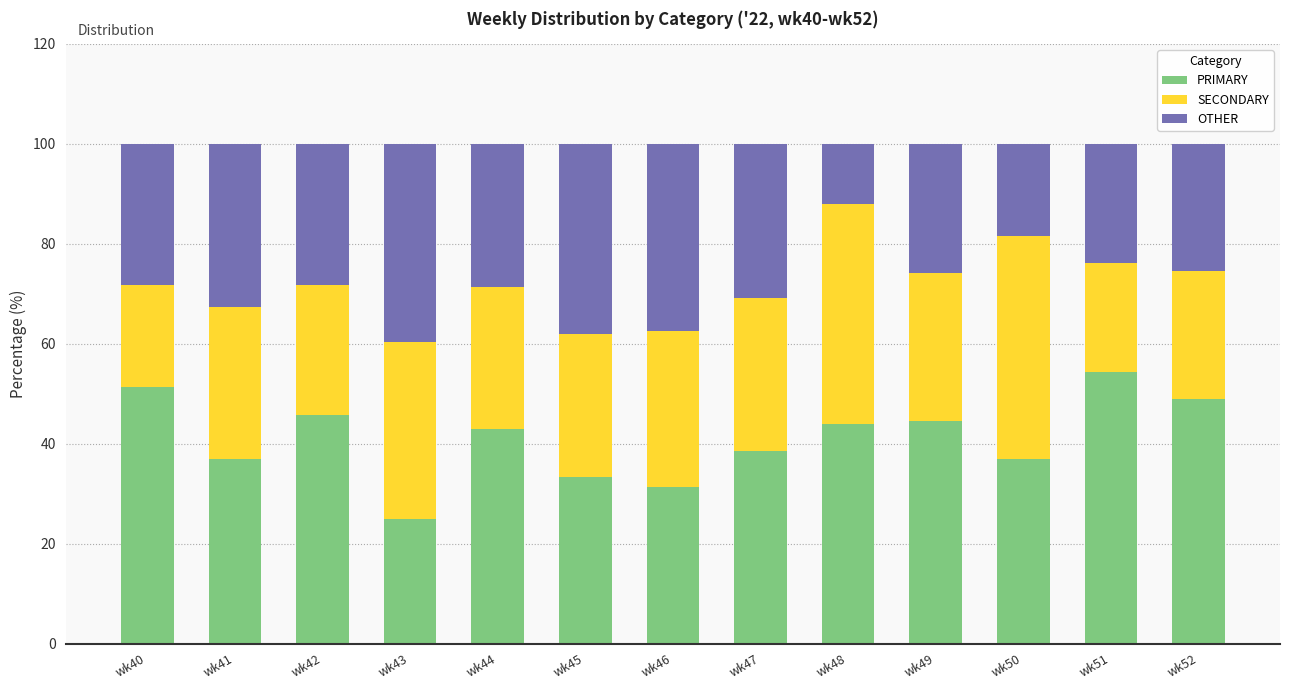

At which label does PRIMARY first exceed 42?

wk40